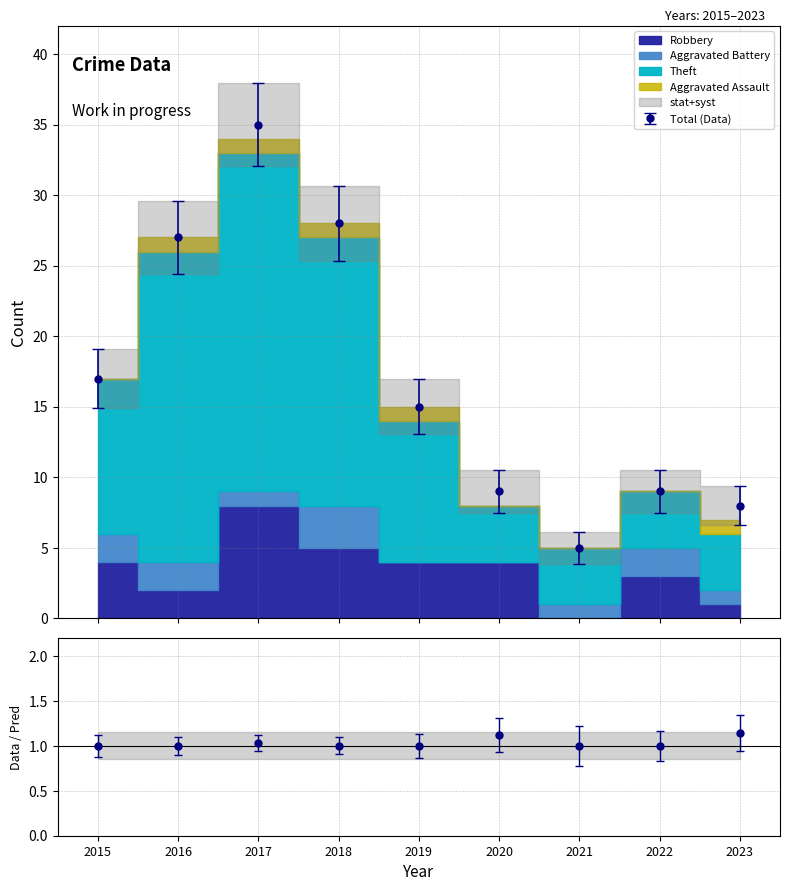

True or false: Total and Robbery intersect in this chart.

False